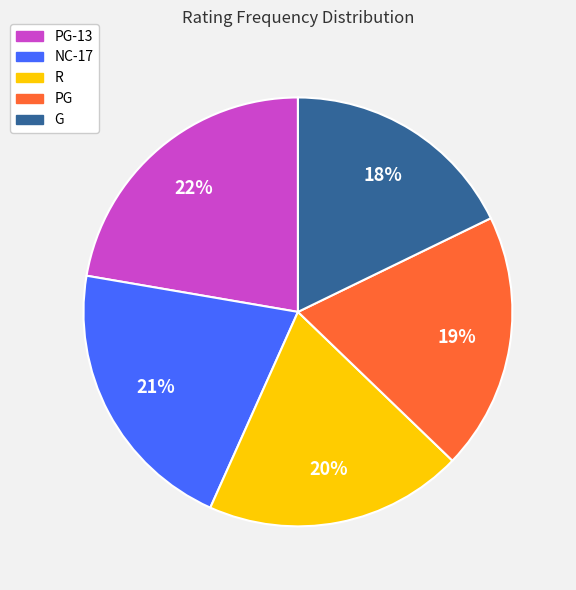

Is there any slice that represents more than half of the pie?

No